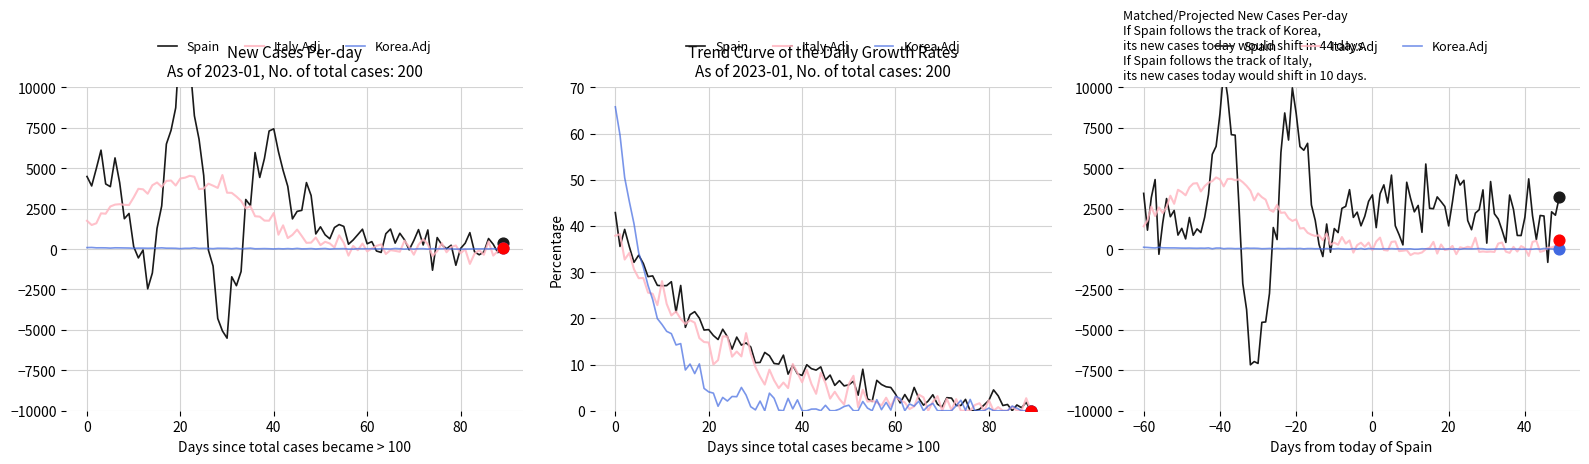

Which series has the largest Y range (max minus min)?

Spain